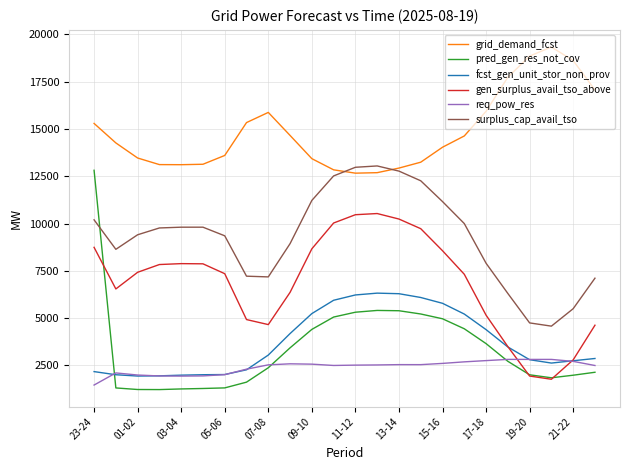

List the series in order of their peak value, highest first.

grid_demand_fcst, surplus_cap_avail_tso, pred_gen_res_not_cov, gen_surplus_avail_tso_above, fcst_gen_unit_stor_non_prov, req_pow_res